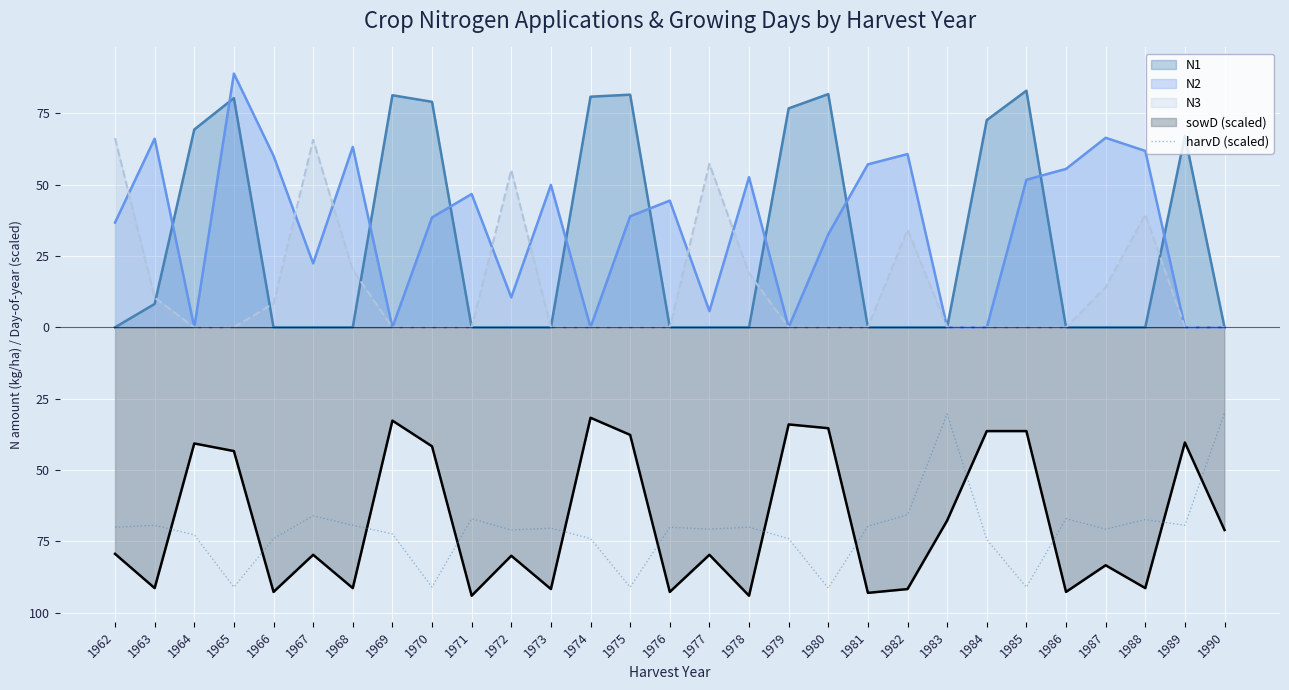

What are all the series names shown in the legend?

N1, N2, N3, sowD (scaled), harvD (scaled)